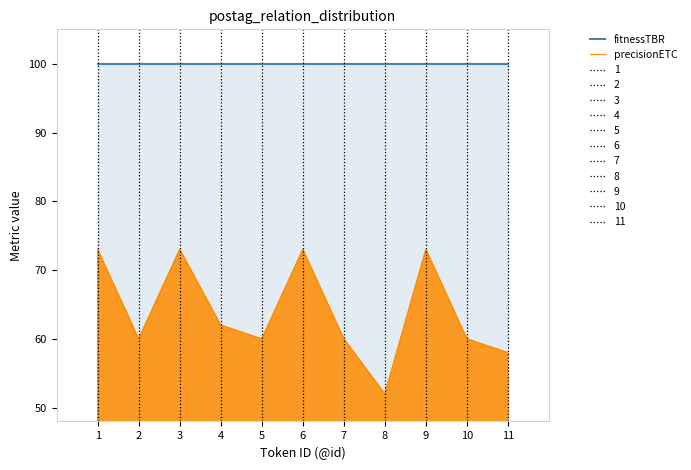

What are all the series names shown in the legend?

fitnessTBR, precisionETC